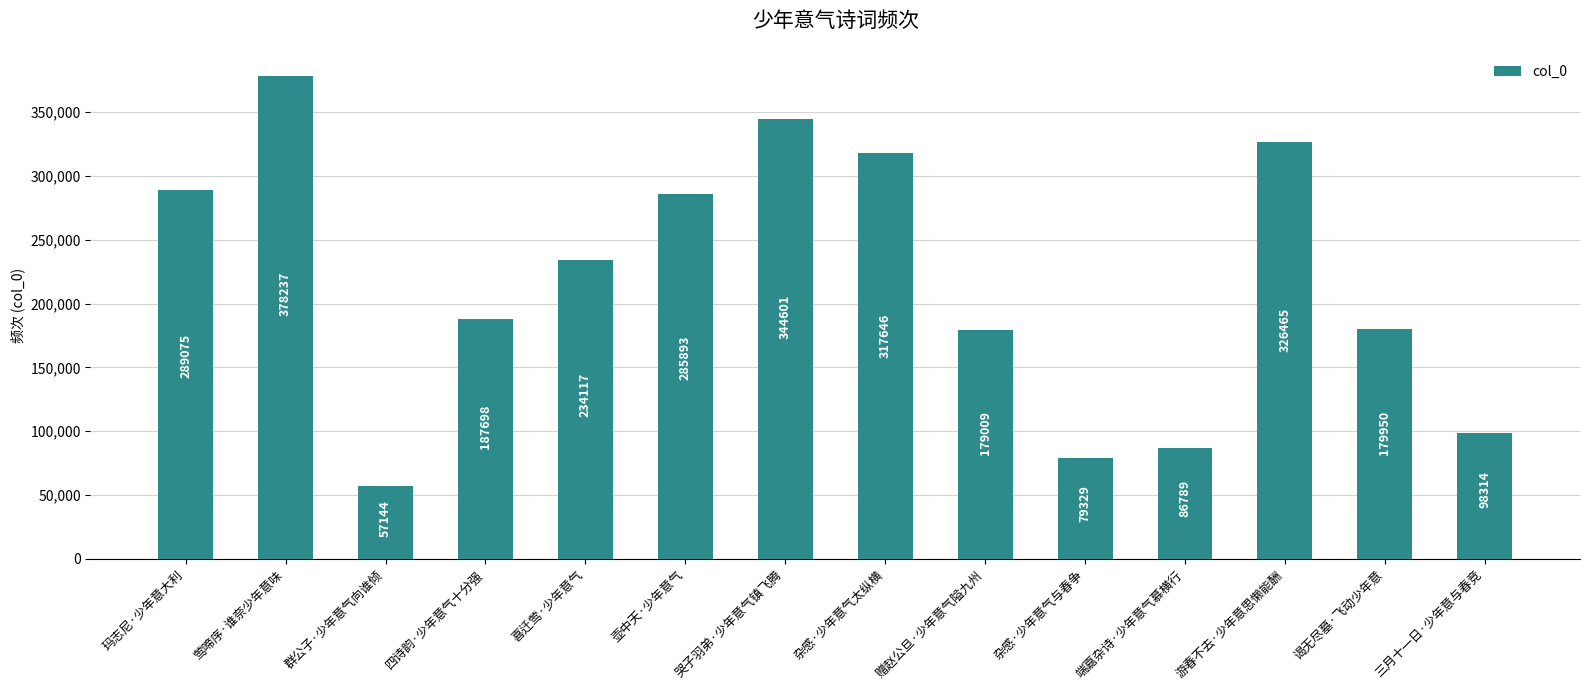

What is the change in value from 玛志尼·少年意大利 to 杂感·少年意气与春争?

-209746